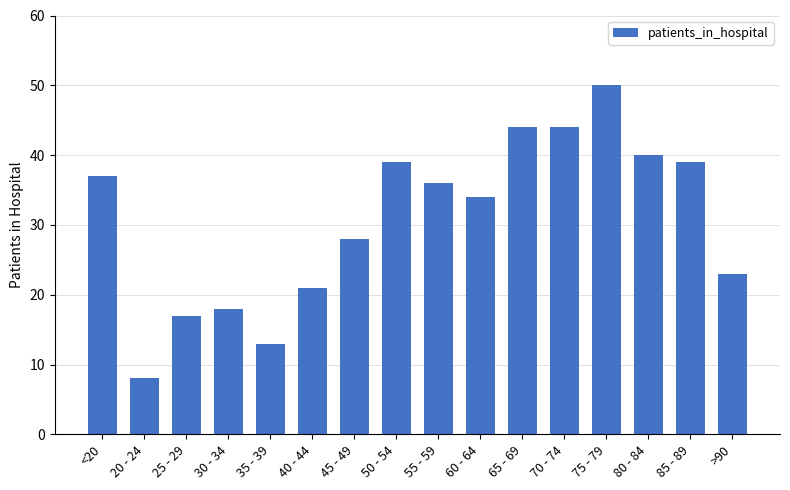

Reading right to left, what are all the values shown in this chart?

23	39	40	50	44	44	34	36	39	28	21	13	18	17	8	37